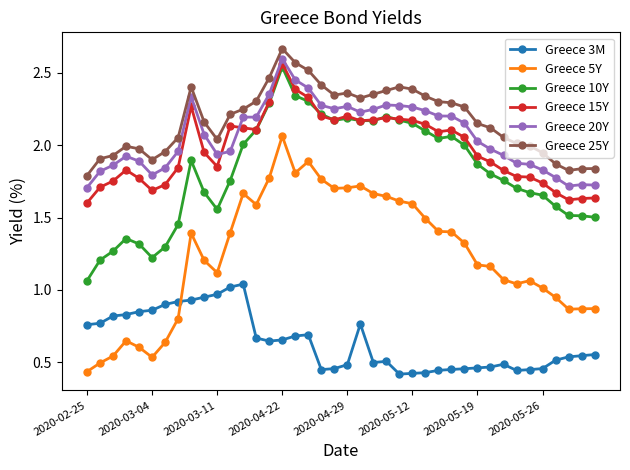

True or false: Greece 3M and Greece 10Y intersect in this chart.

False